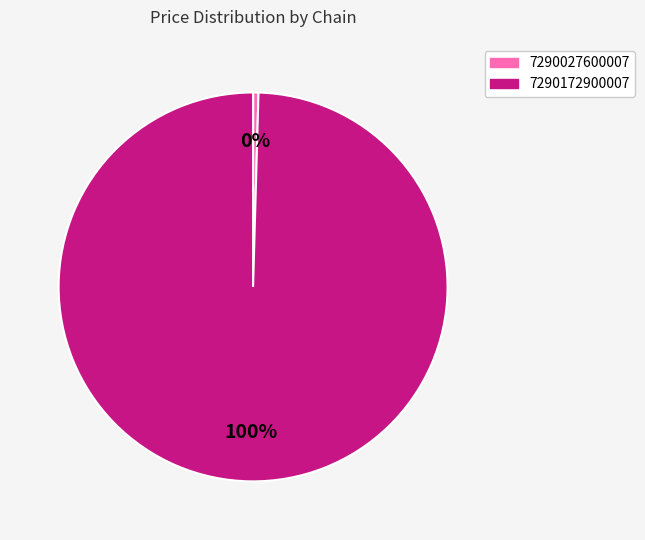

To the nearest percent, what percentage of the pie is 7290172900007?

100%